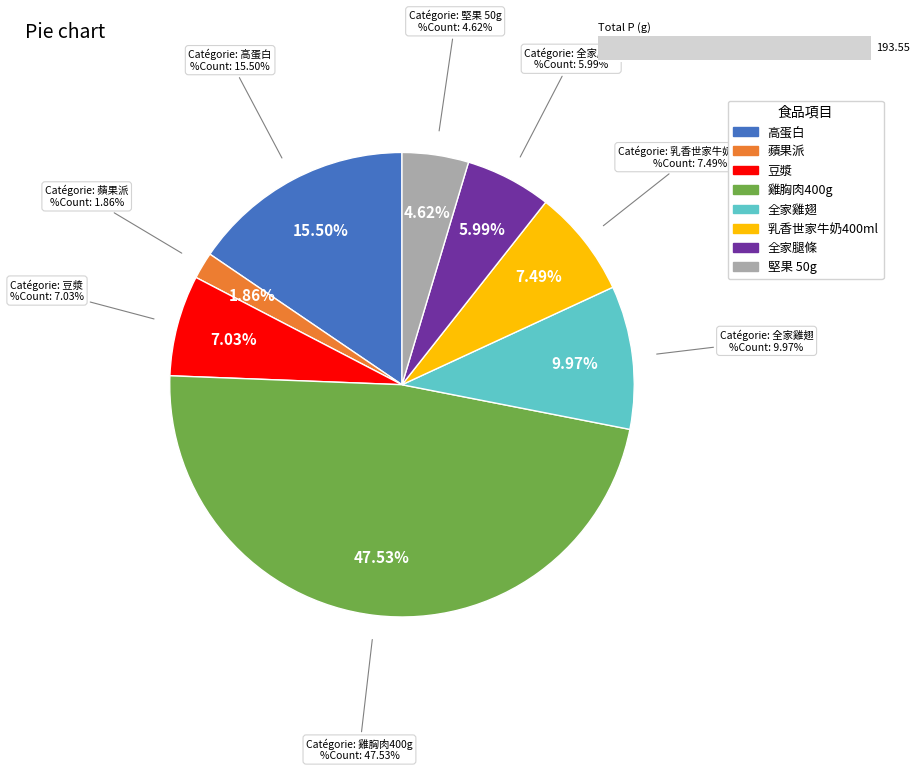

To the nearest percent, what percentage of the pie is 高蛋白?

15%